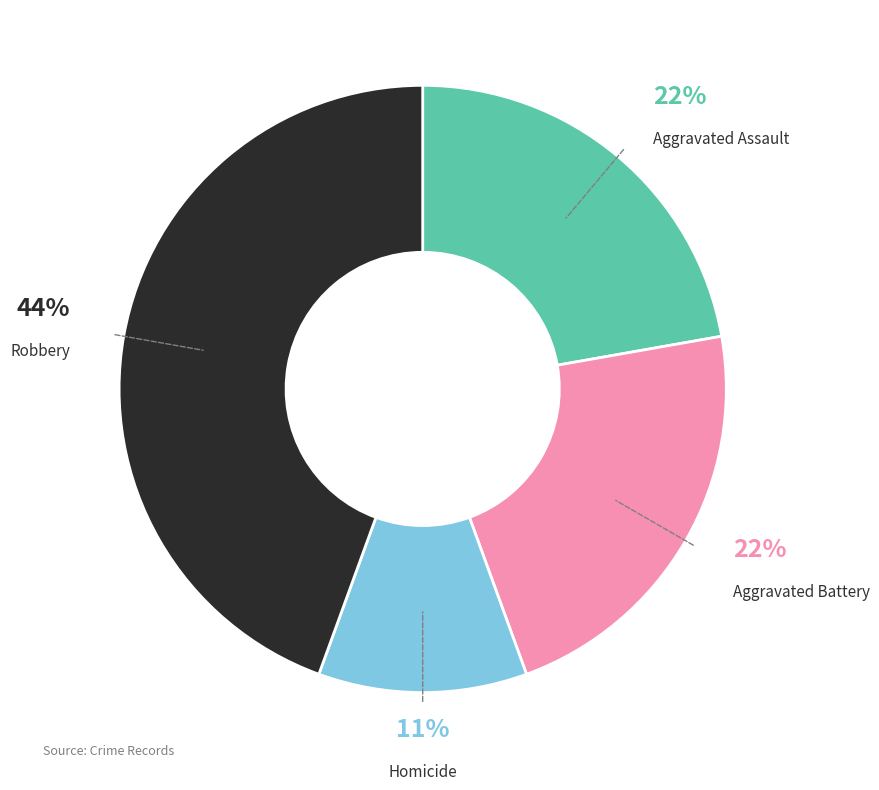

Is it true that Aggravated Assault is 12% of the pie?

False